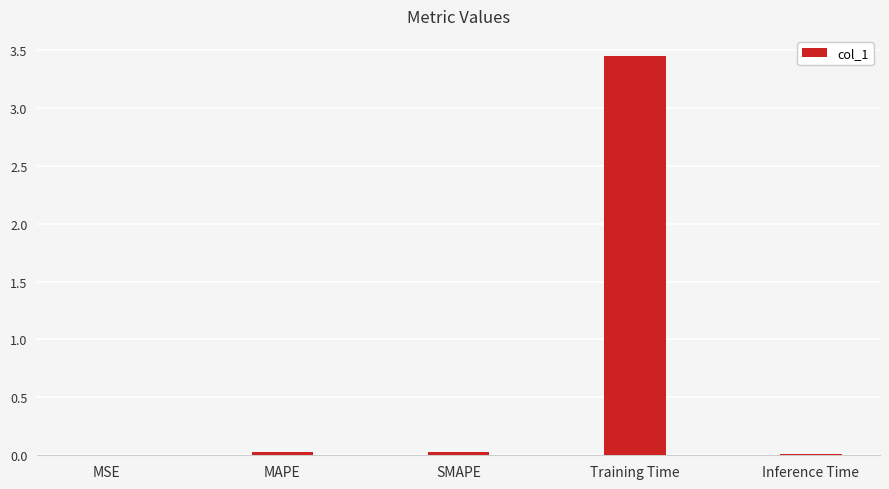

What is the sum of the values at Training Time and SMAPE?

3.5